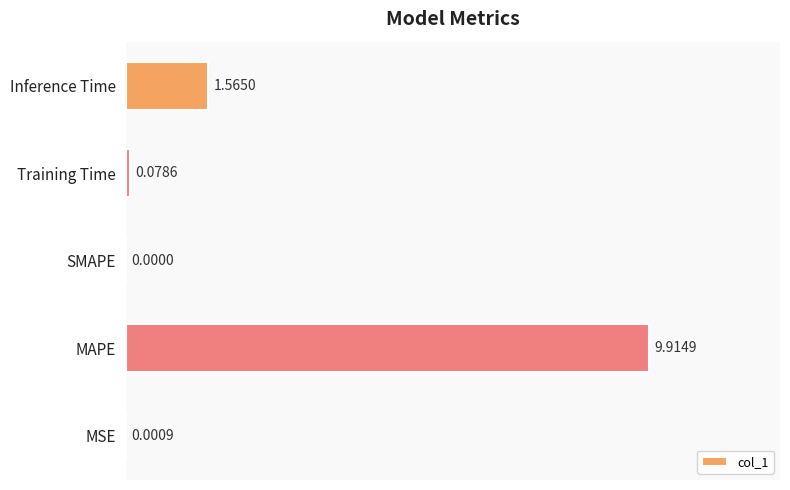

Which has a higher value, MAPE or MSE?

MAPE